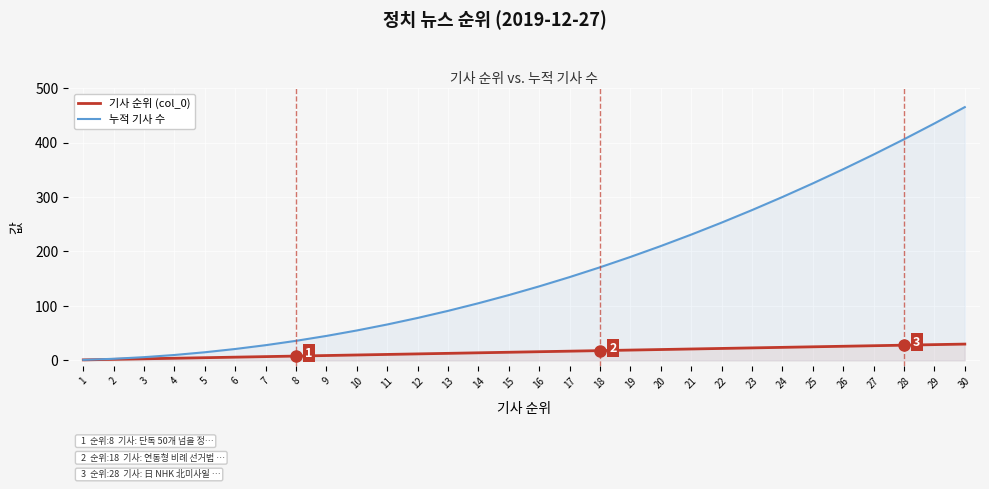

What is the value of the 누적 기사 수 point at the 4th from the left?

10